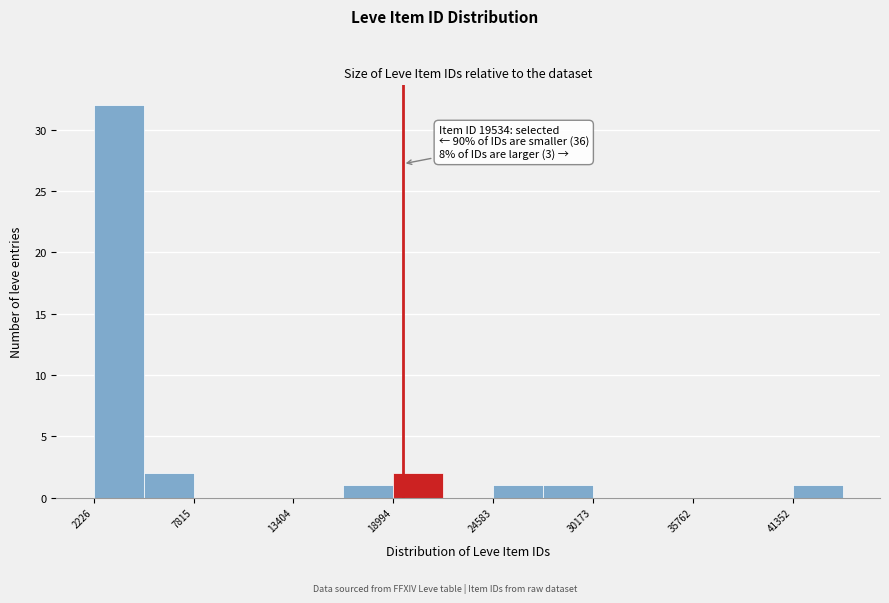

Read against the x-axis, roughly where is the centre of the tallest bar?

4000